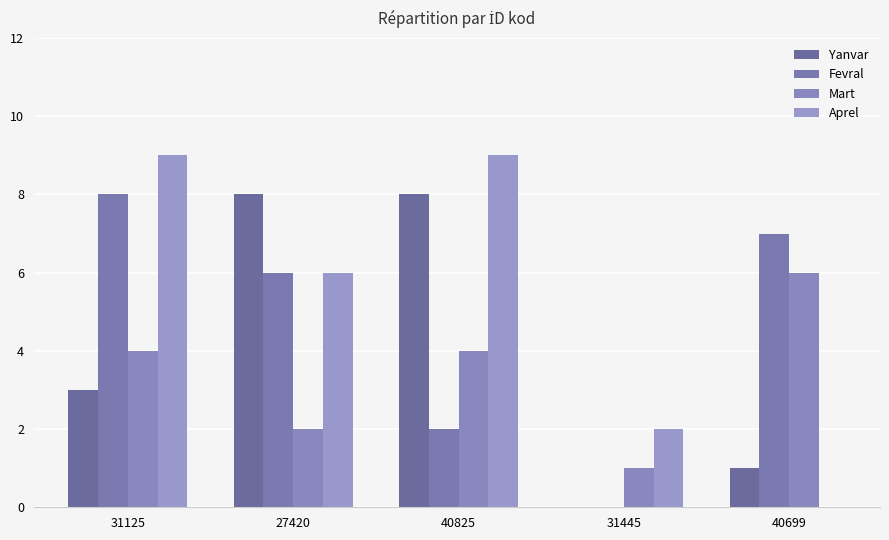

Reading left to right, transcribe all the data shown in this chart.

Yanvar: 3	8	8	0	1
Fevral: 8	6	2	0	7
Mart: 4	2	4	1	6
Aprel: 9	6	9	2	0